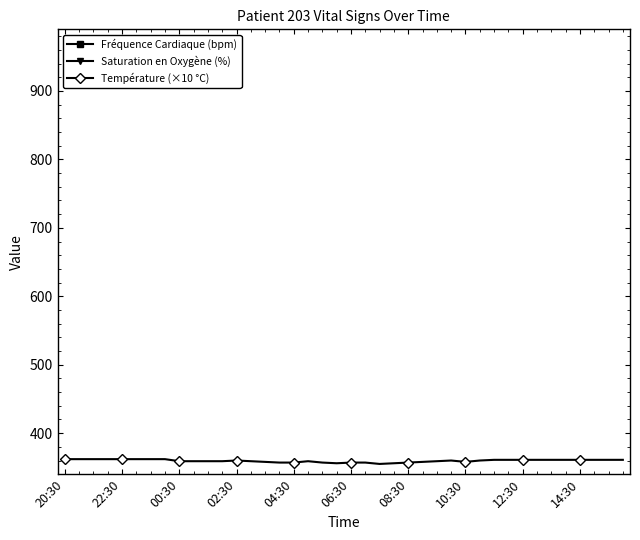

In Saturation en Oxygène (%), how many points are higher than both neighbors (excluding endpoints)?

1